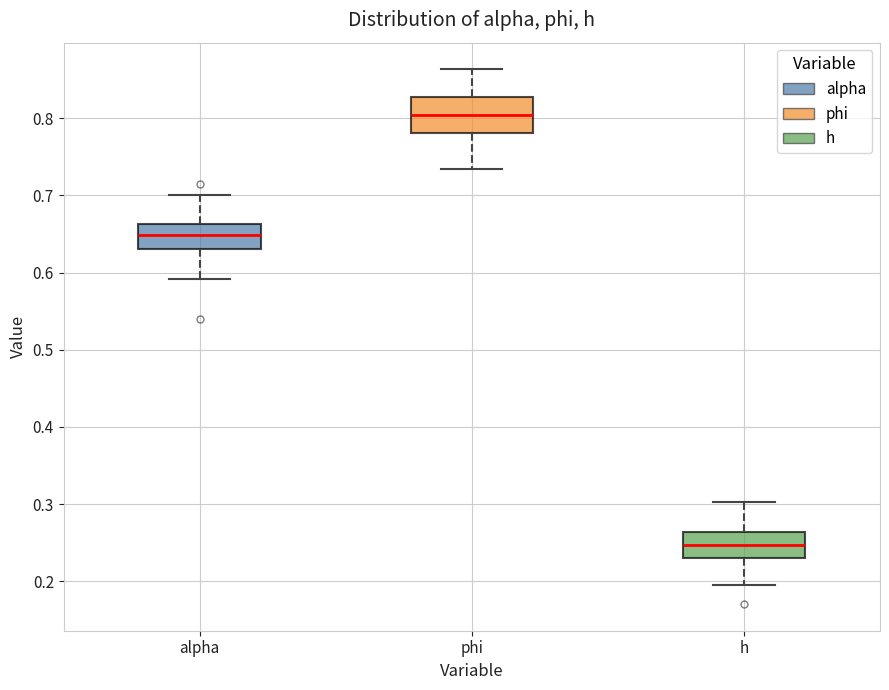

Where does the upper whisker of the box for h end on the y-axis? The values are not printed on the chart, so give them approximately, as read against the axis.

0.30